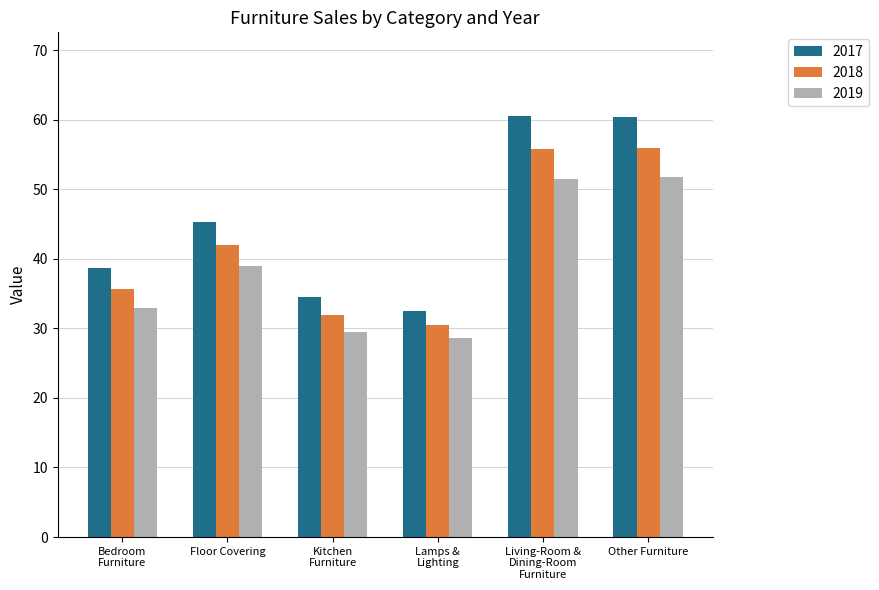

The value of 2018 at Other Furniture is 25.1. True or false?

False